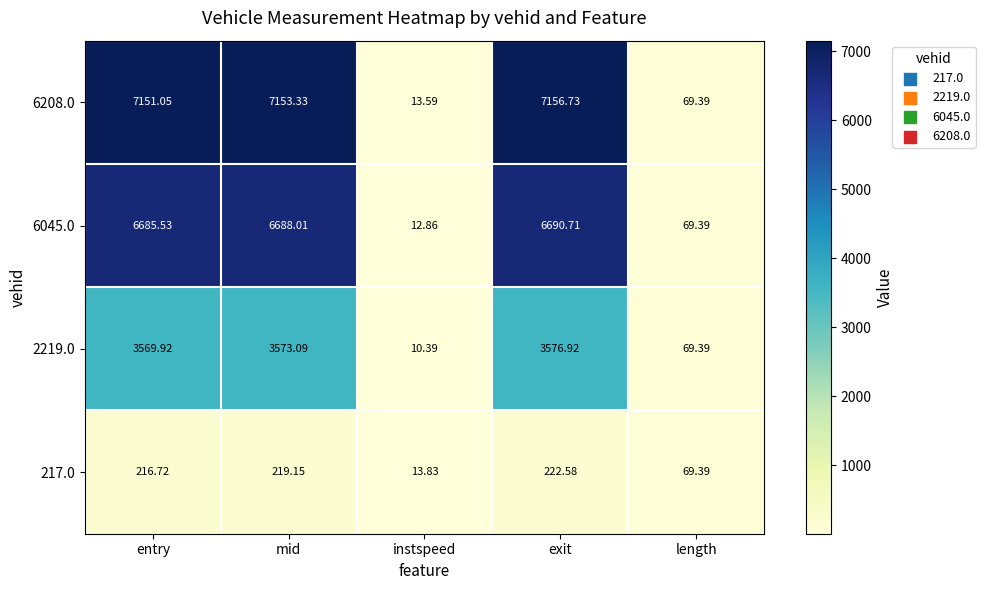

List the labels in order of 6208.0 value, largest first.

exit, mid, entry, length, instspeed